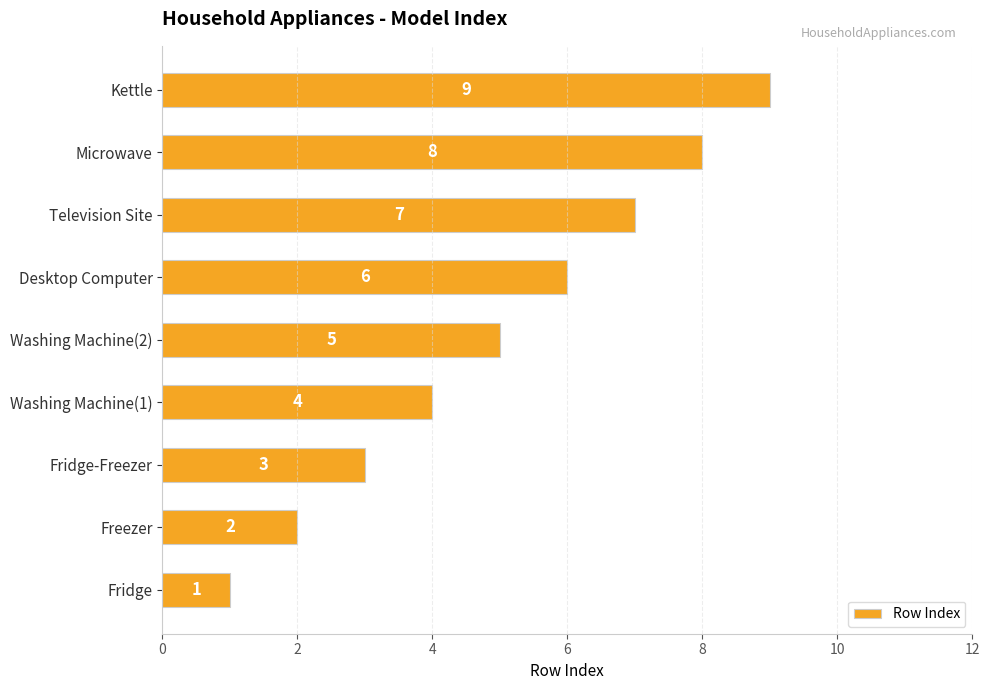

What is the difference between the maximum and minimum values?

8